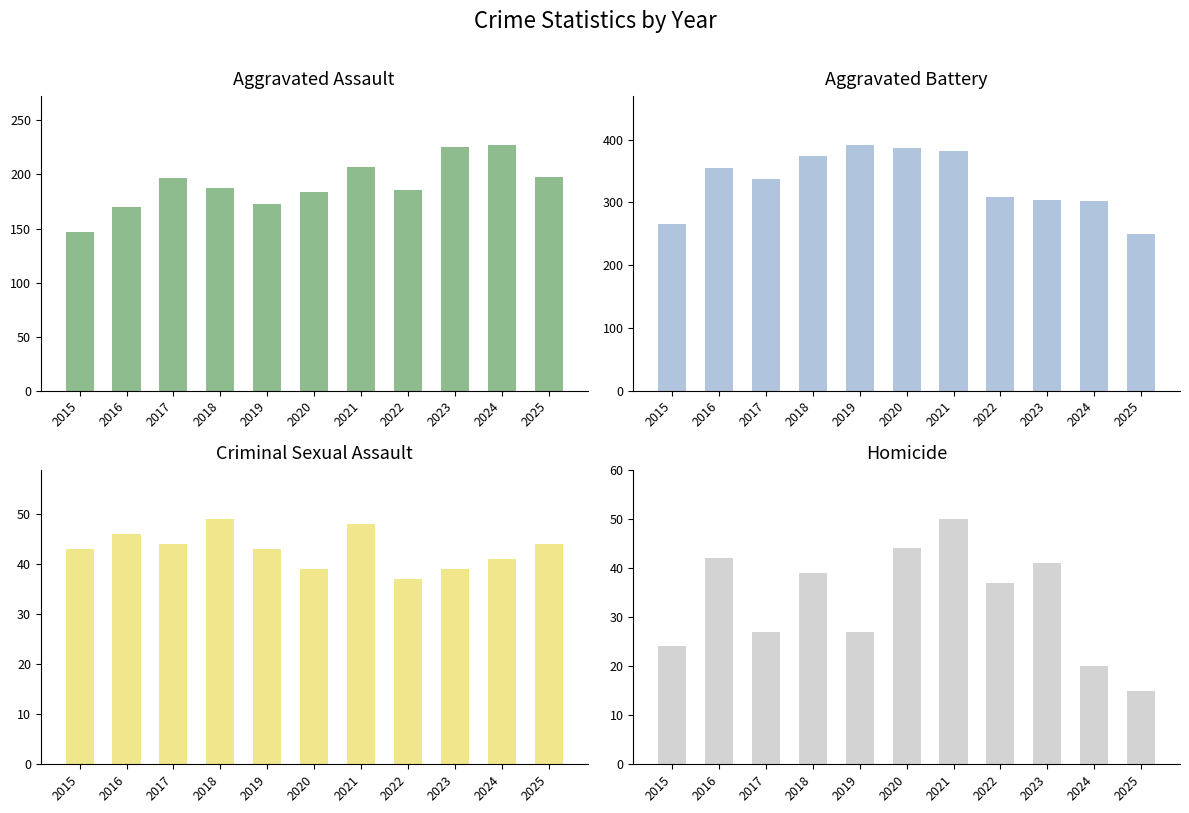

Which category has the lowest value across all series?

2025